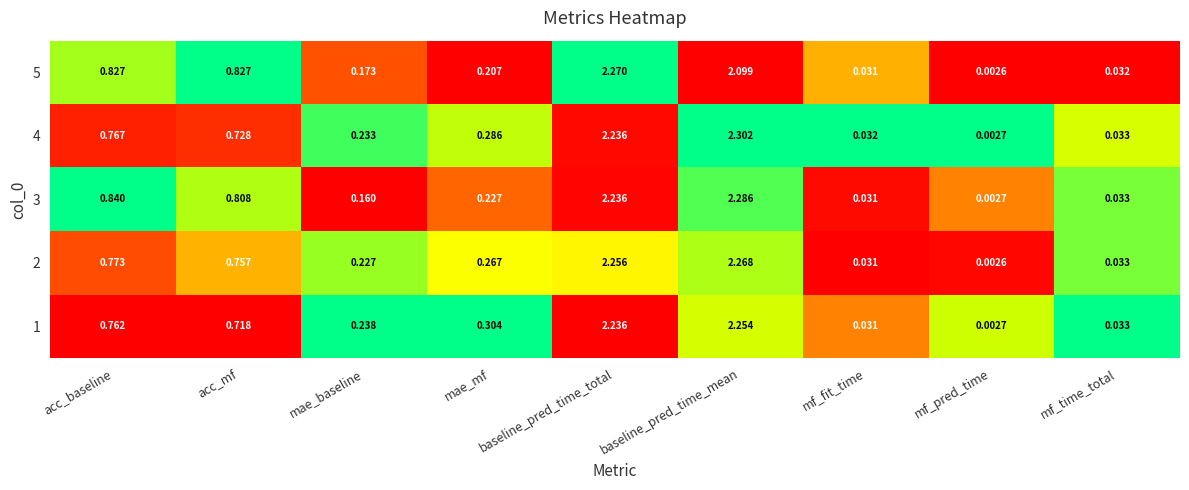

Where is 2 nearest to the value 1?

acc_baseline